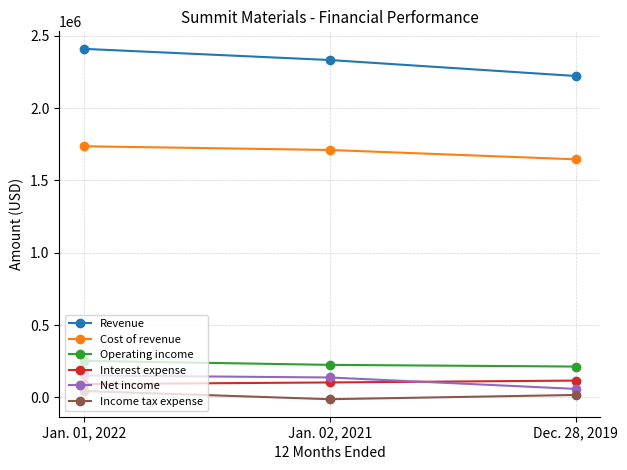

The value of Cost of revenue at Jan. 02, 2021 is 1710654. True or false?

True